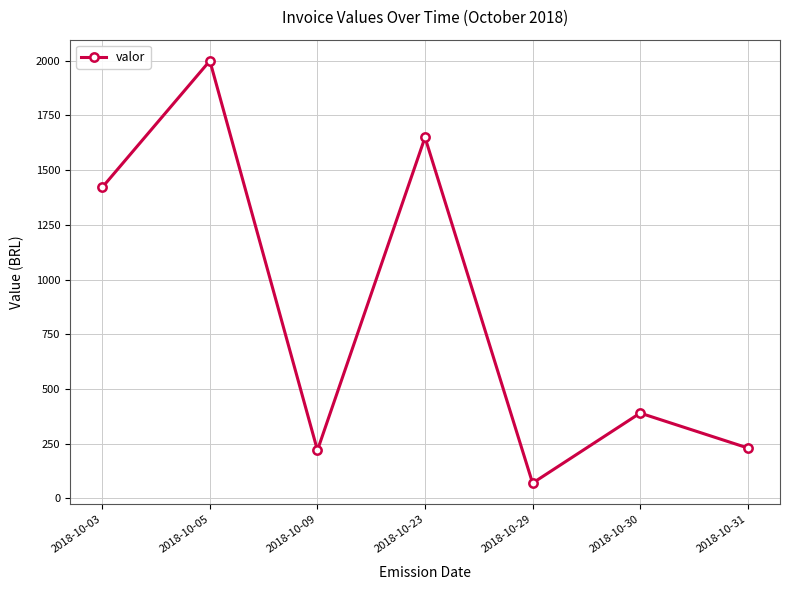

How many lines are shown in the chart?

1